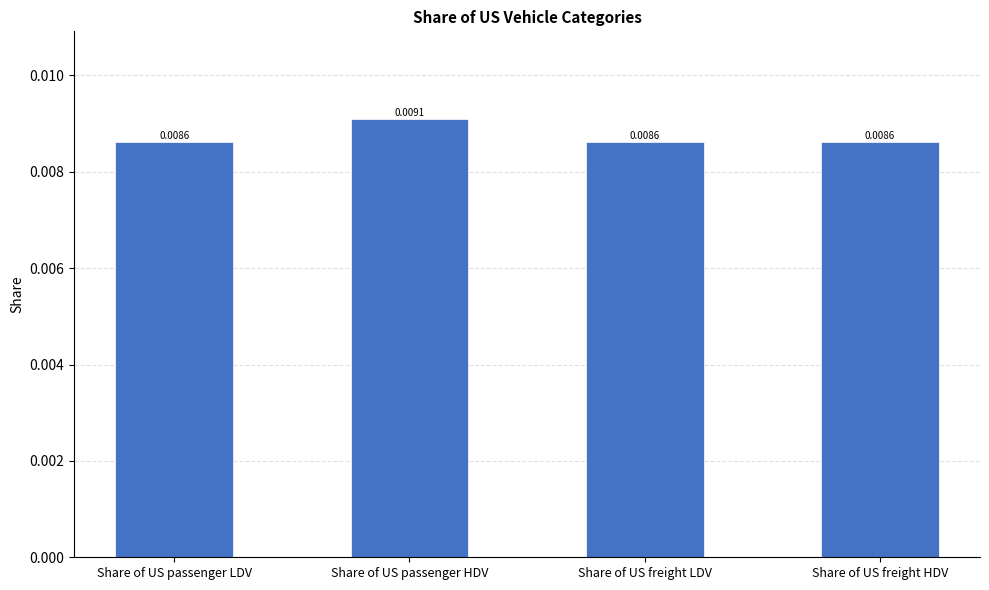

Between Share of US passenger HDV and Share of US passenger LDV, which is larger?

Share of US passenger HDV